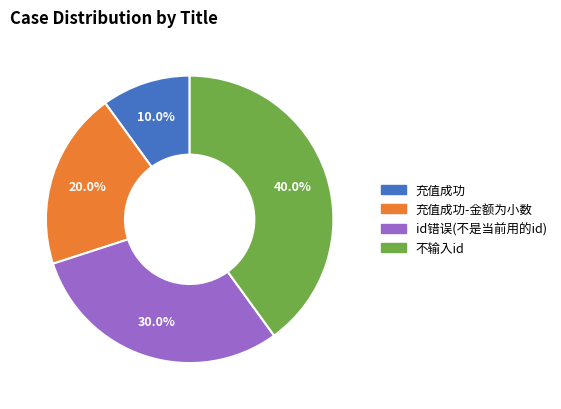

Is there any slice that represents more than half of the pie?

No